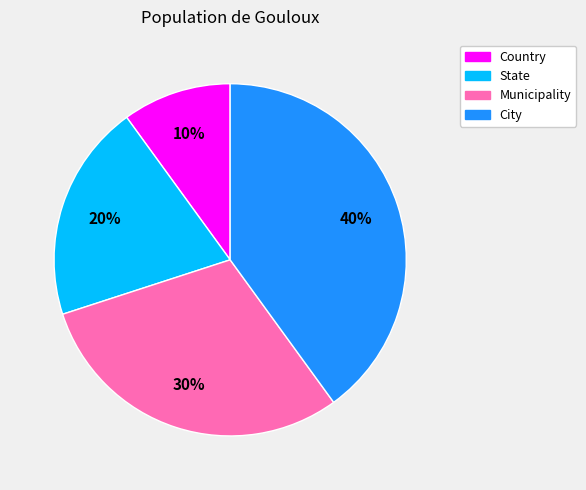

To the nearest percent, what is the difference between the largest and smallest slice percentages?

30%